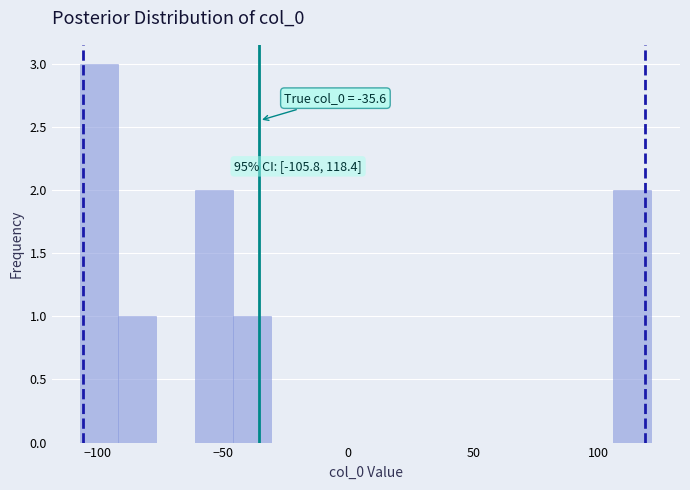

Around what value on the x-axis is the tallest bar? Give the approximate position of its centre, as read against the axis.

-100